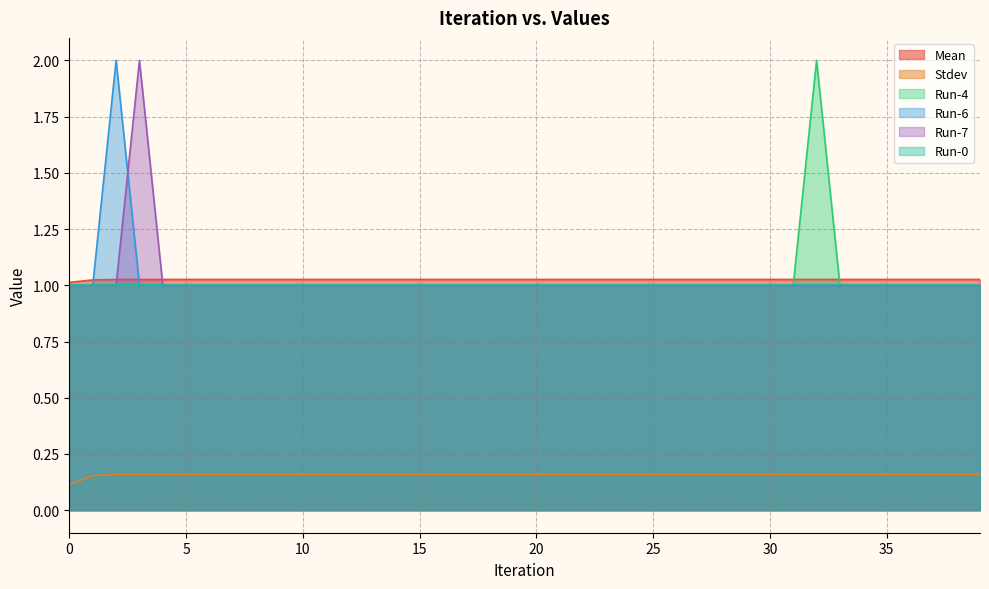

True or false: Stdev and Mean intersect in this chart.

False